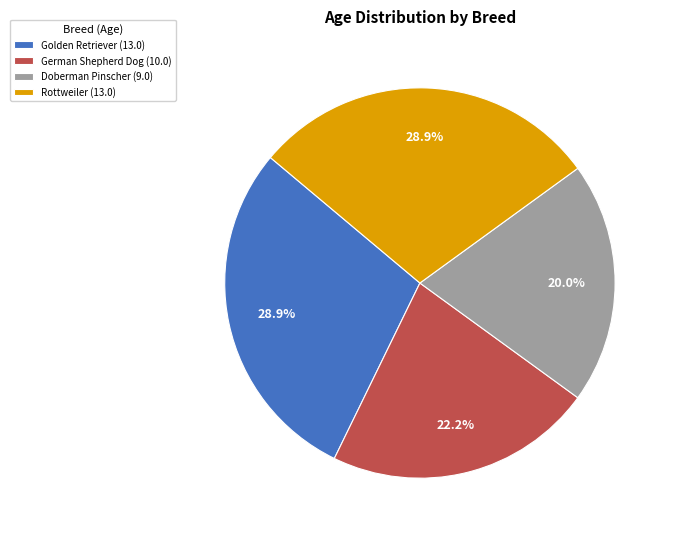

Combined, do German Shepherd Dog and Rottweiler account for over 50%?

Yes